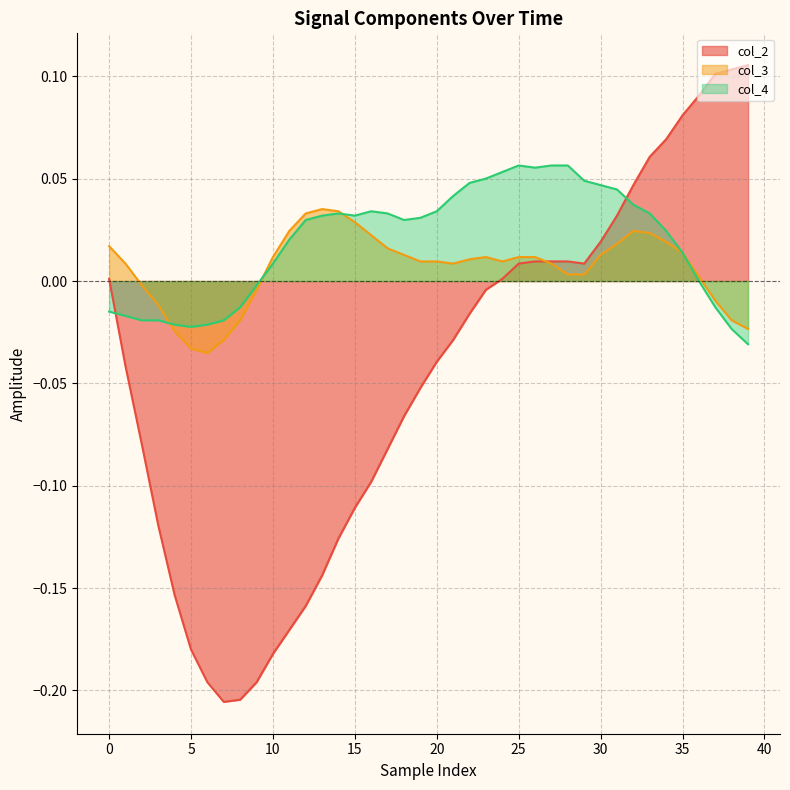

Is the value of col_2 at 16 greater than the value of col_3 at 18?

No